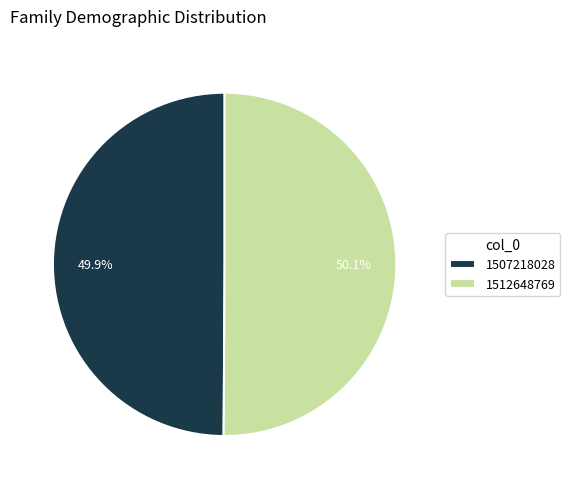

To the nearest percent, what is the combined percentage of 1512648769 and 1507218028?

100%